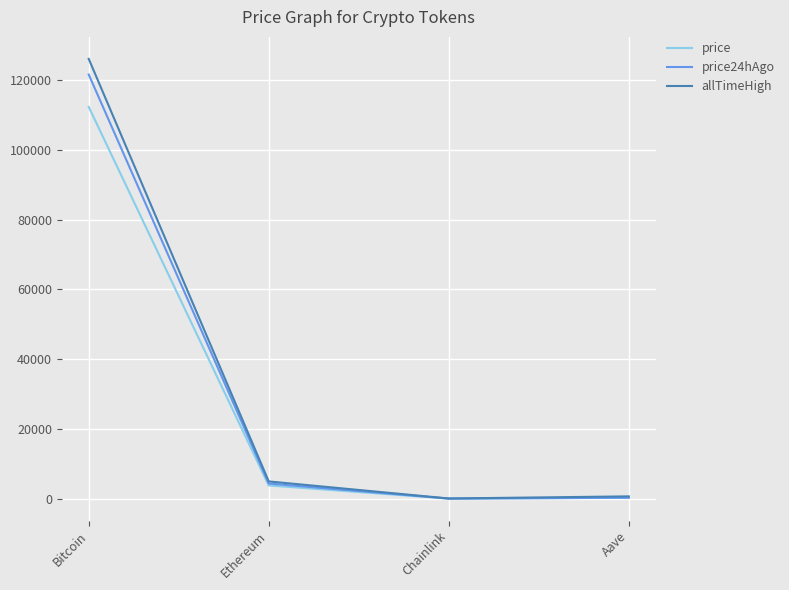

What is the maximum value for price?

112313.0